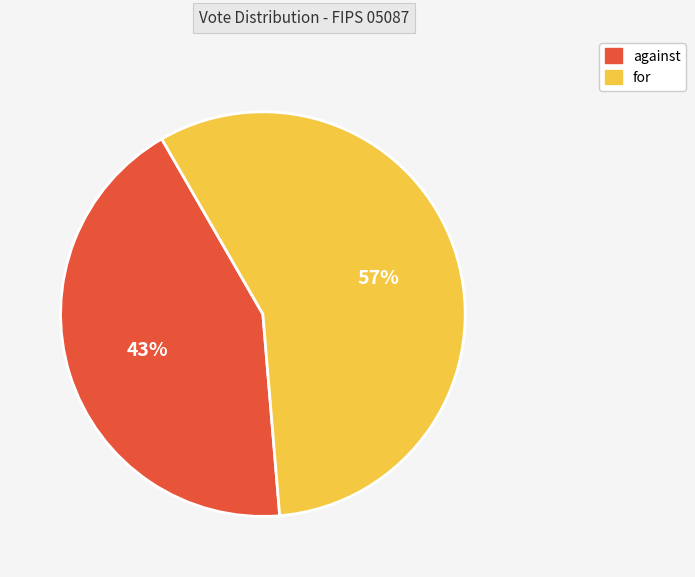

How many segments does this pie chart have?

2